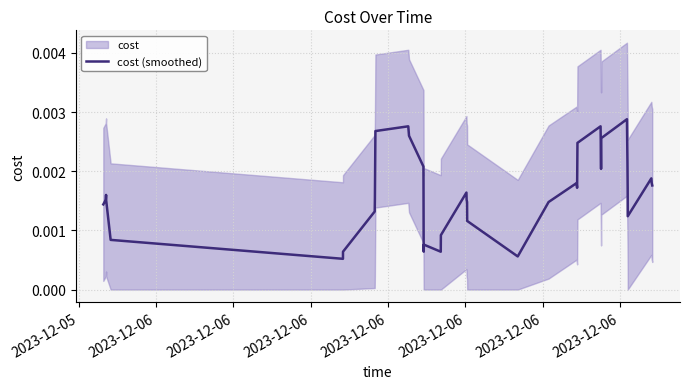

How many interior local peaks (higher than both neighbors) does the data have?

8